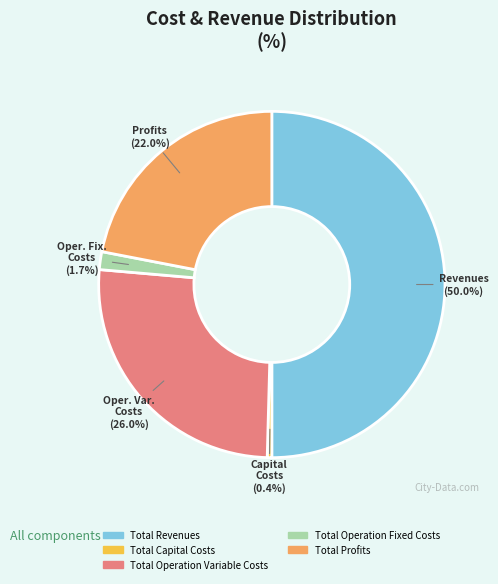

The Total Operation Fixed Costs slice represents 2% of the pie. True or false?

True